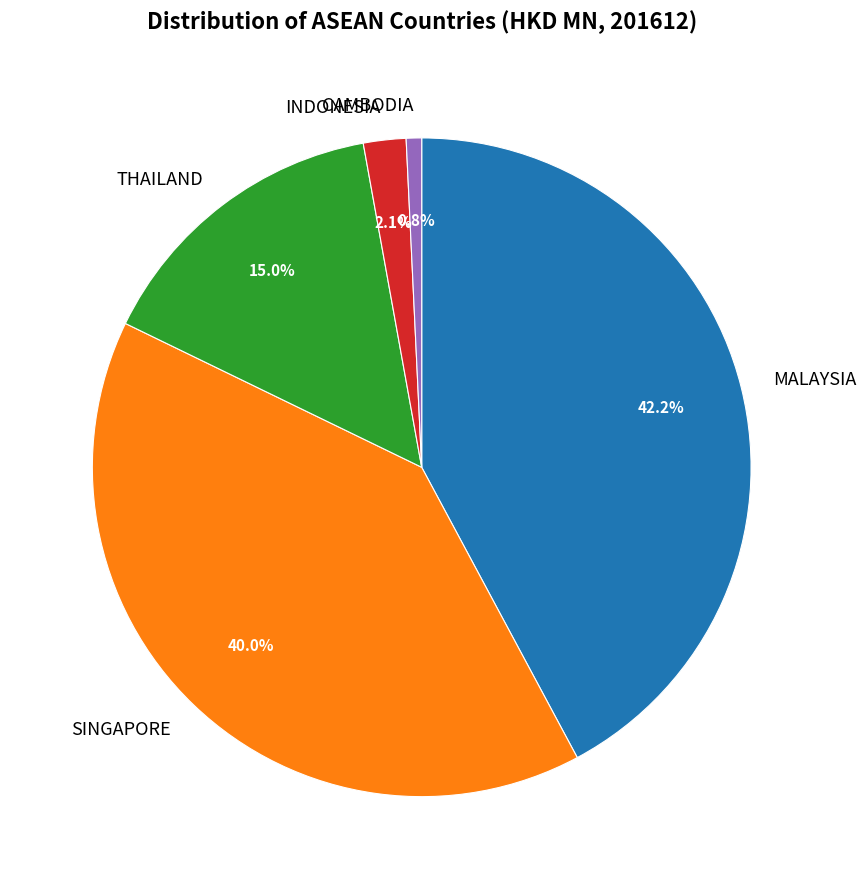

Count the number of slices in the pie.

5